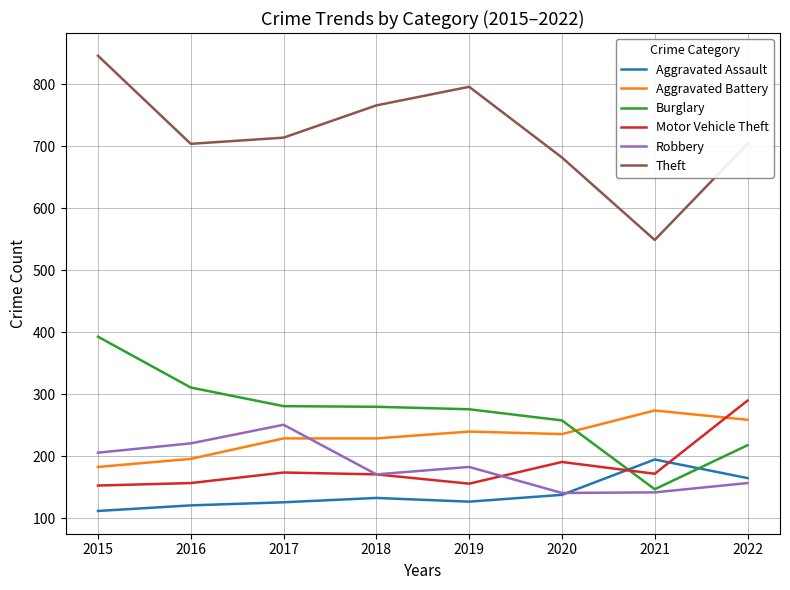

Which label corresponds to the smallest value in the chart?

2015